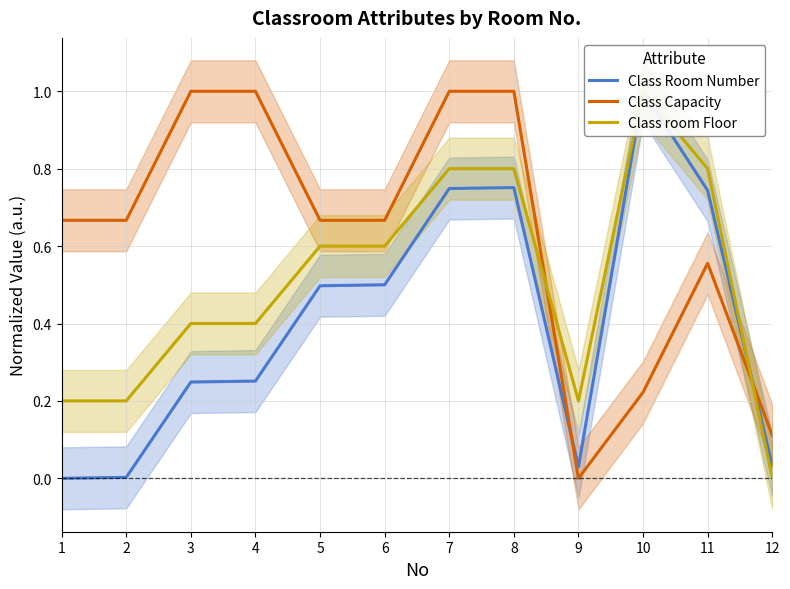

What are all the series names shown in the legend?

Class Room Number, Class Capacity, Class room Floor